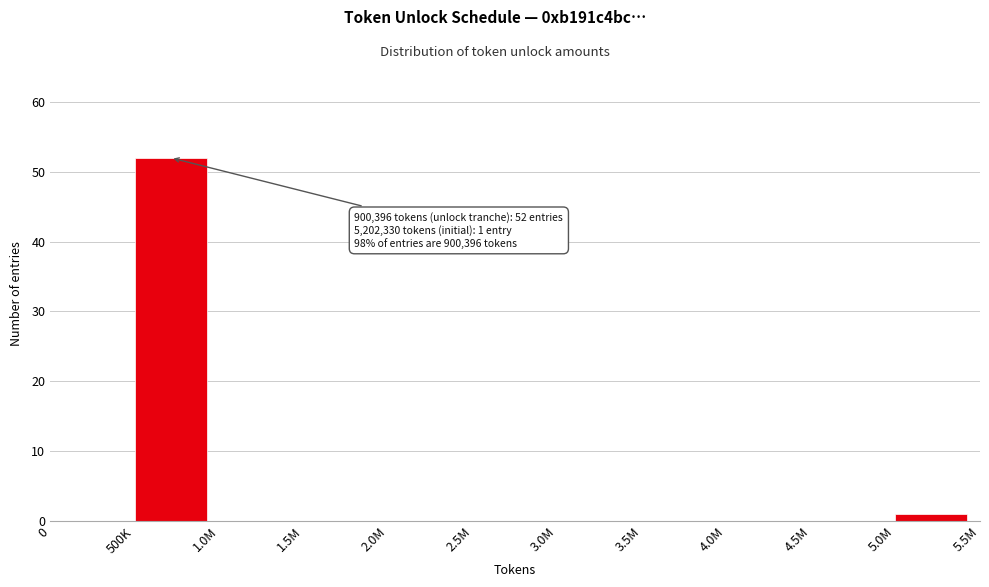

Reading right to left, transcribe all the data shown in this chart.

5.0M=1	4.5M=0	4.0M=0	3.5M=0	3.0M=0	2.5M=0	2.0M=0	1.5M=0	1.0M=0	500K=52	0=0